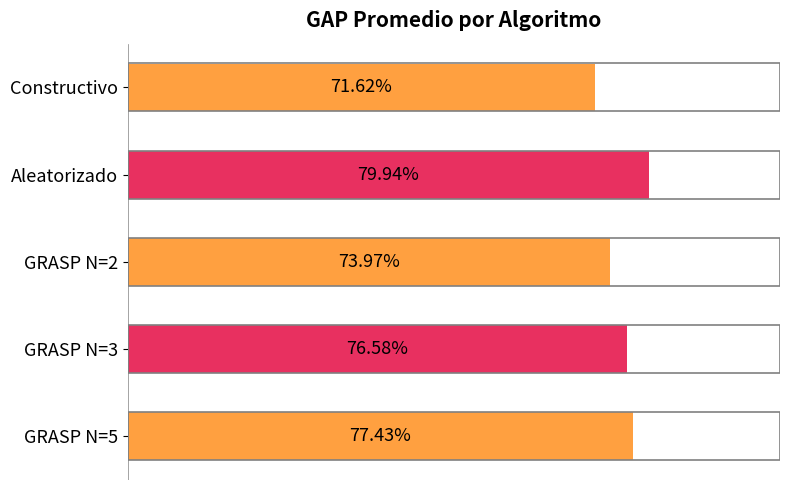

Reading left to right, what are all the values shown in this chart?

71.6	79.9	74.0	76.6	77.4